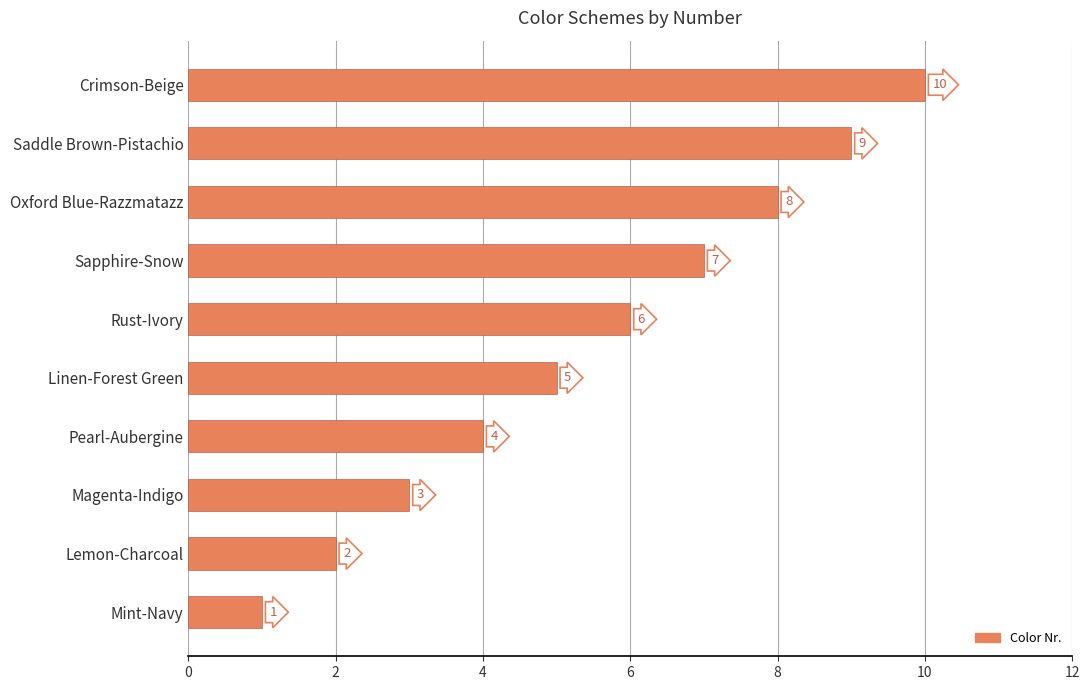

True or false: the data shows 7 at Linen-Forest Green.

False